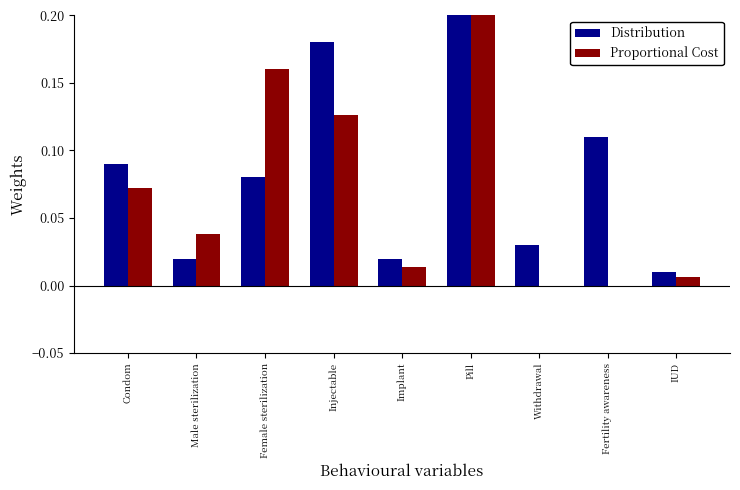

At which category is the sum across all series the highest?

Pill